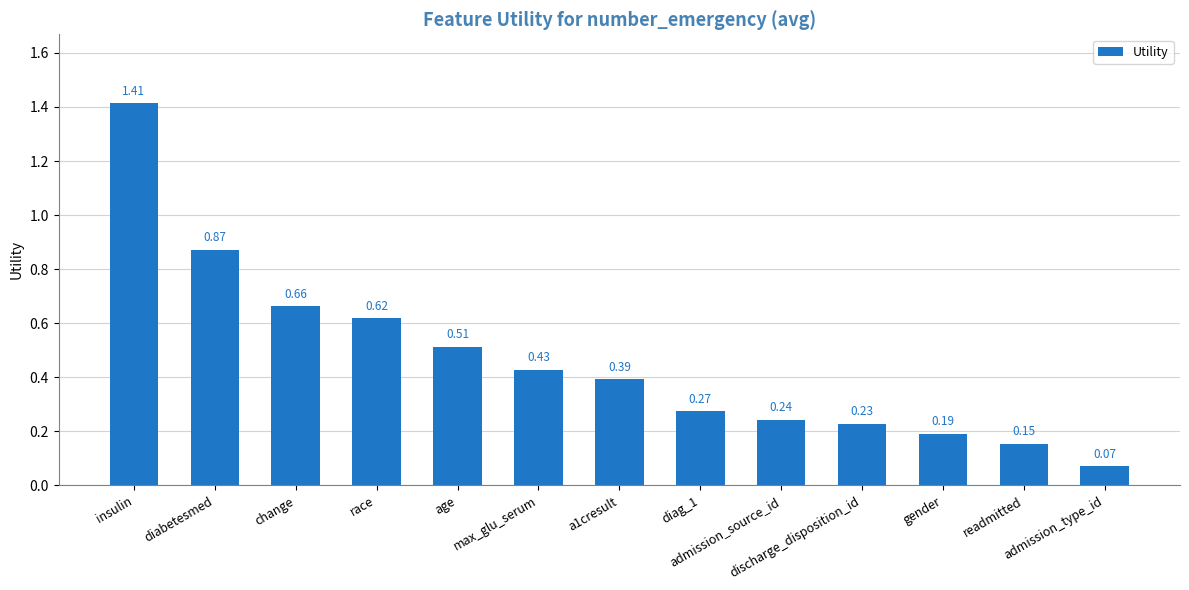

What is the difference between the maximum and minimum values?

1.3